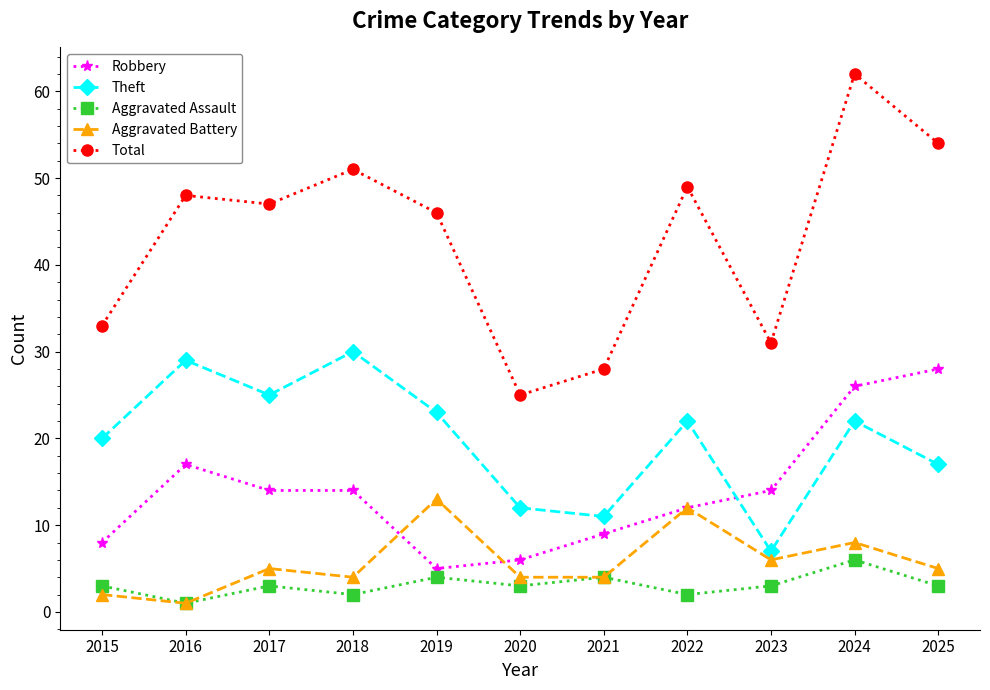

At which label is Theft closest to 18?

2025